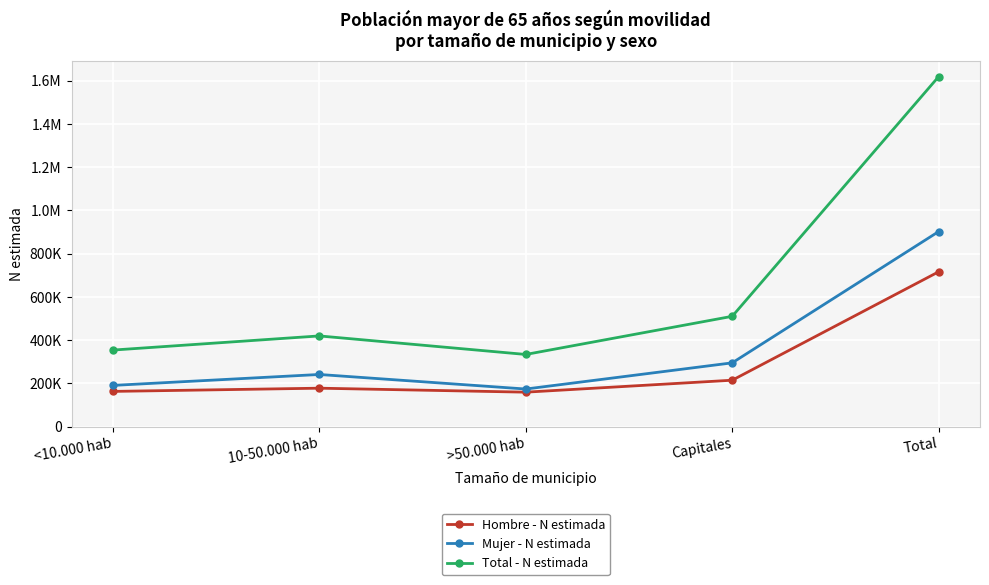

In Hombre - N estimada, how many points are lower than both neighbors (excluding endpoints)?

1